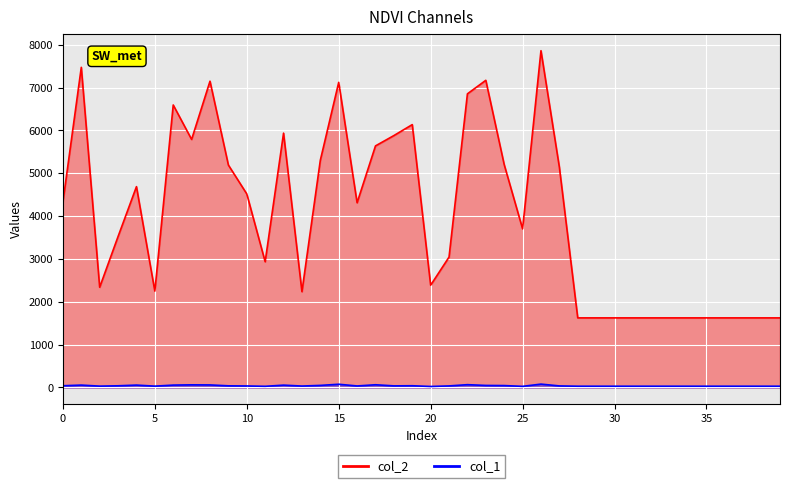

Rank the series by their average value, from highest to lowest.

col_2, col_1